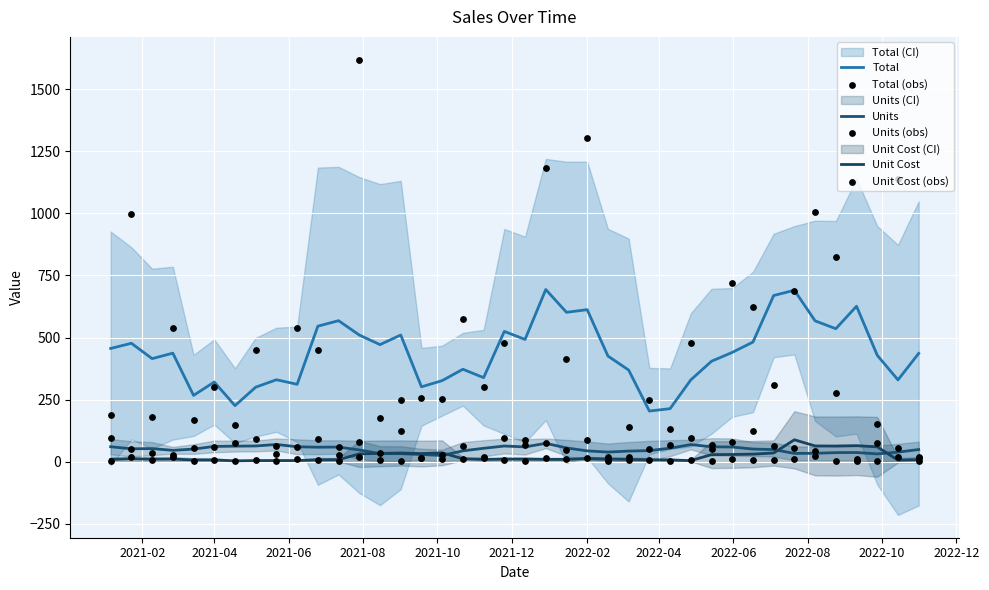

Which series has the largest total across all categories?

Total